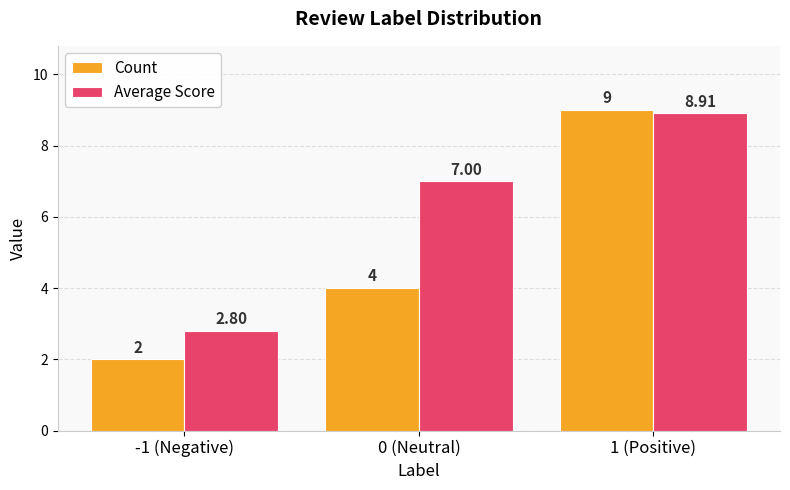

The Average Score series shows 8.9 at 1 (Positive). True or false?

True